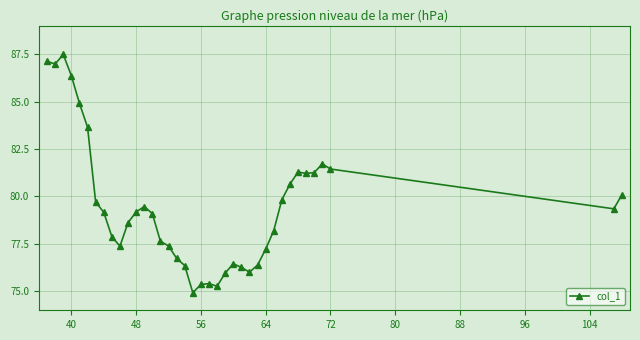

What is the maximum value shown in the chart?

87.5